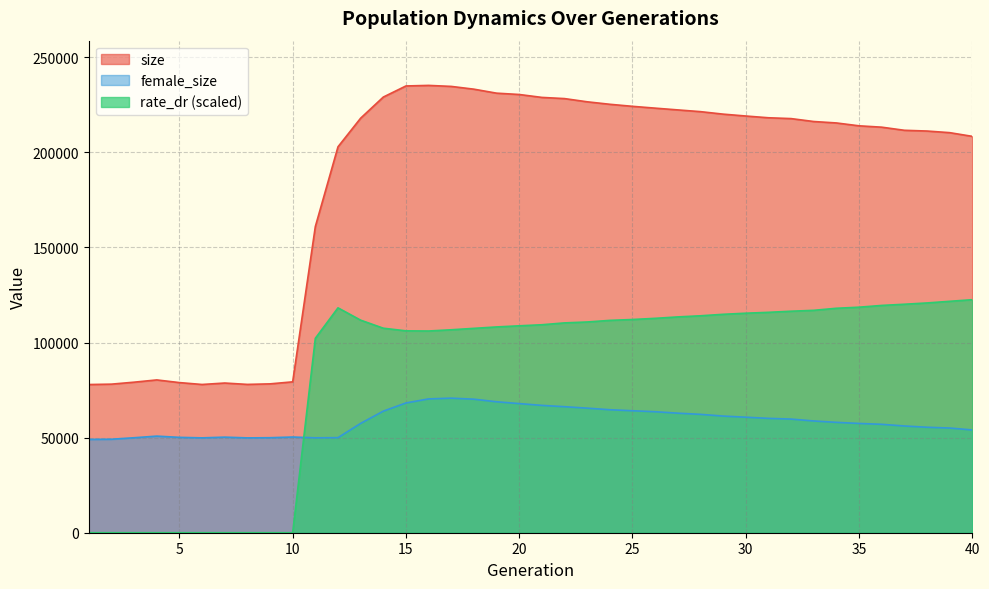

How many values in the female_size series are below 58767?

20